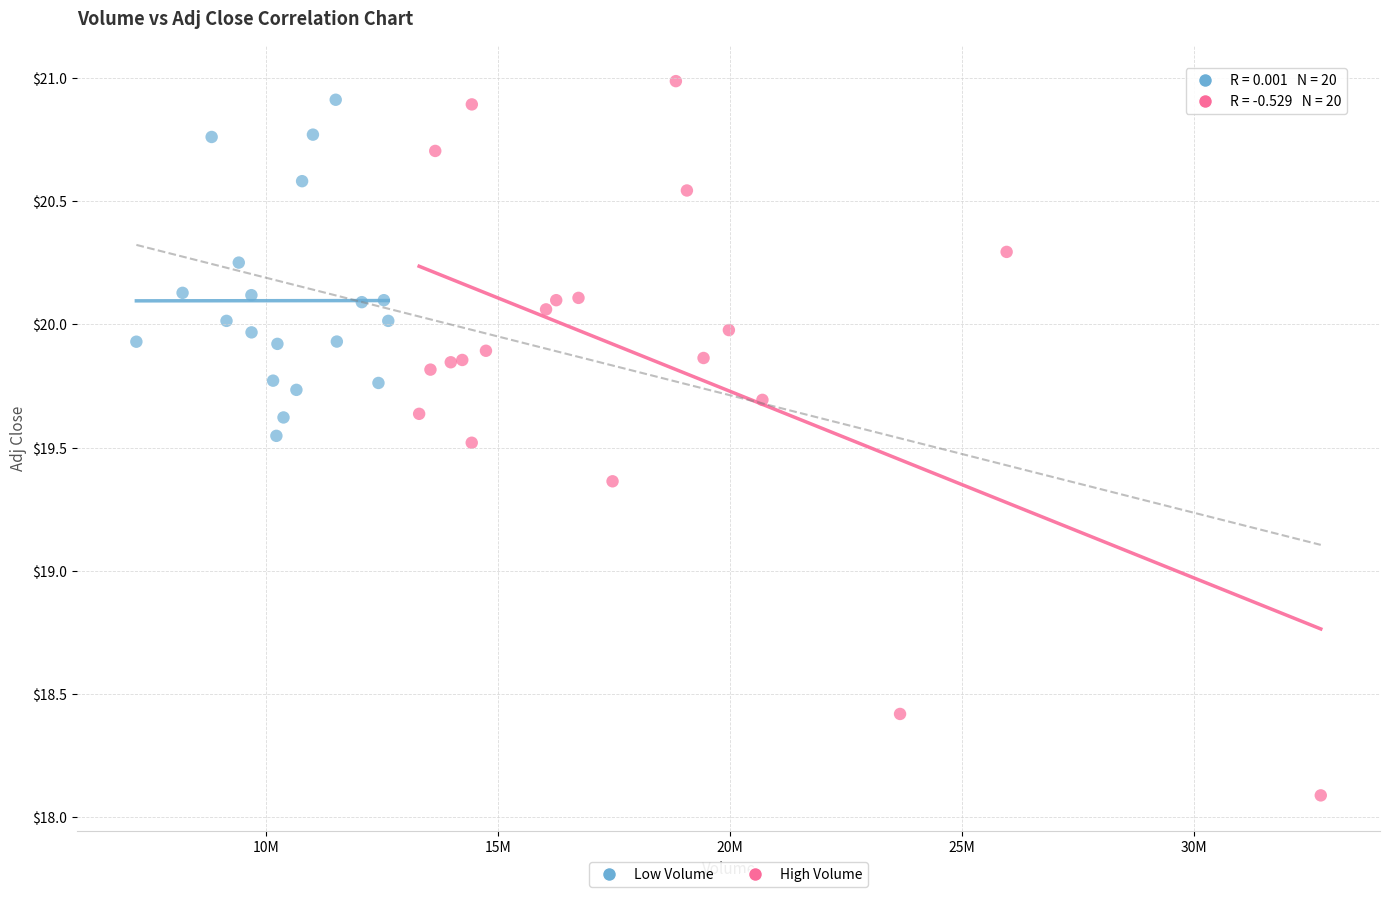

Which series reaches the minimum Y coordinate?

High Volume